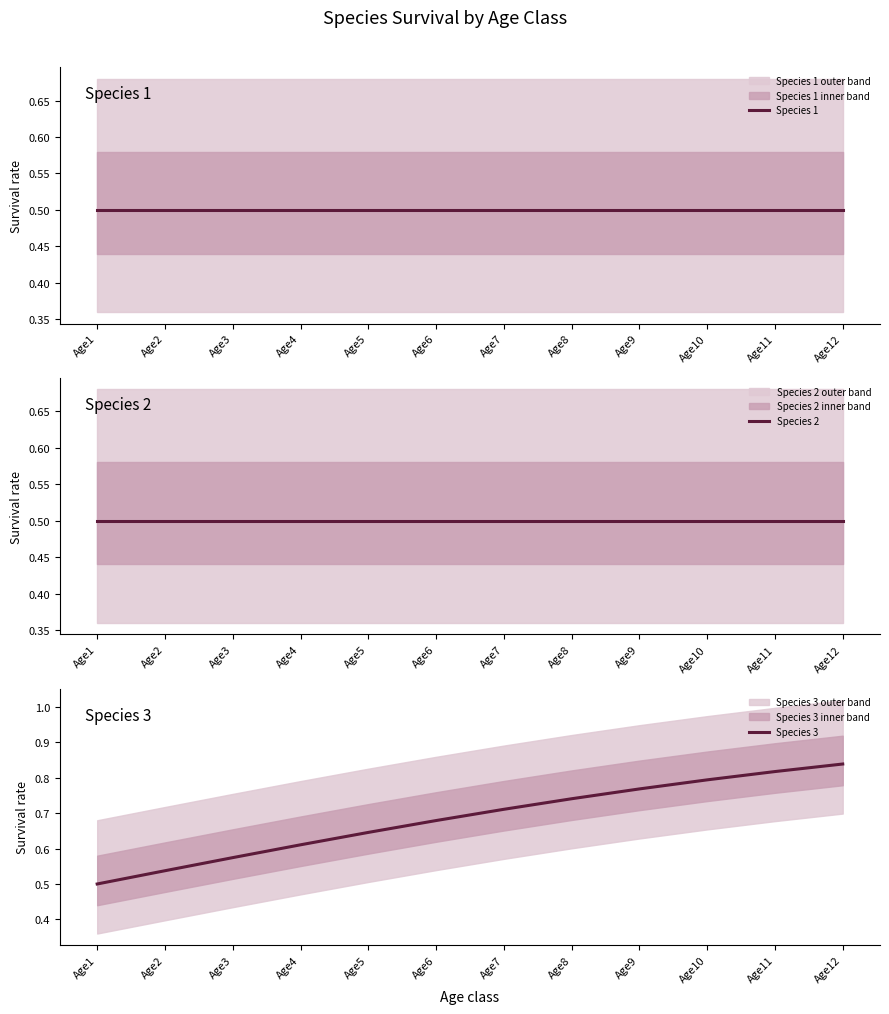

True or false: Species 3 has more than 2 points higher than both neighbors.

False